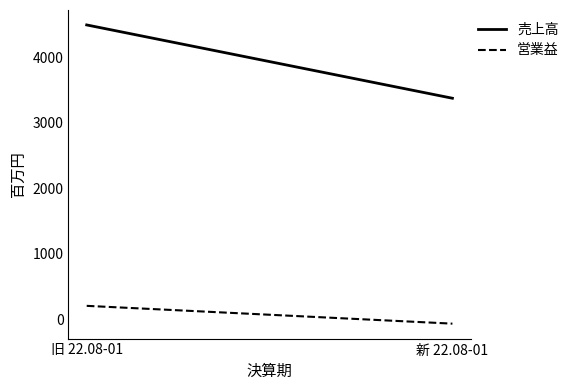

The 営業益 series shows 202 at 旧 22.08-01. True or false?

True